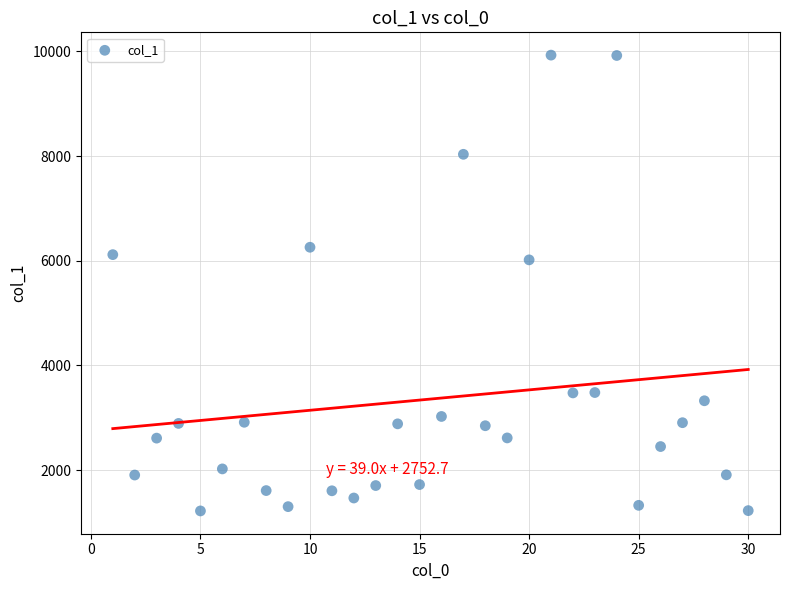

What Y value in the scatter plot is closest to 5573?

6016